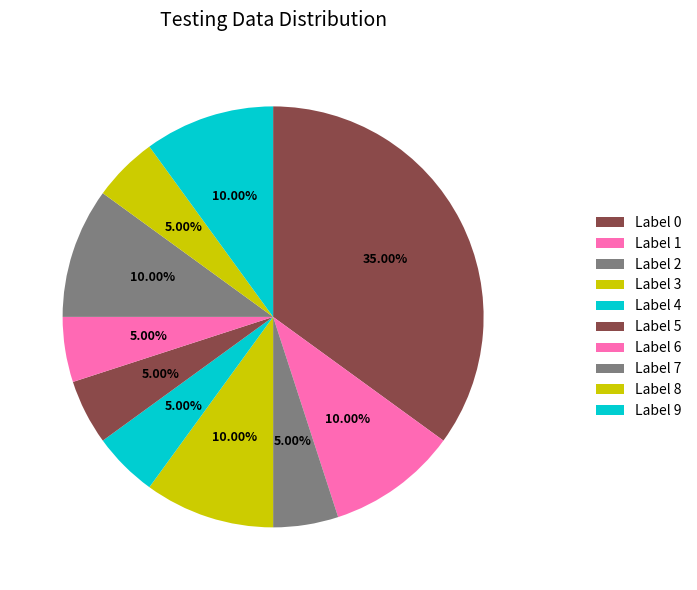

Count the number of slices in the pie.

10